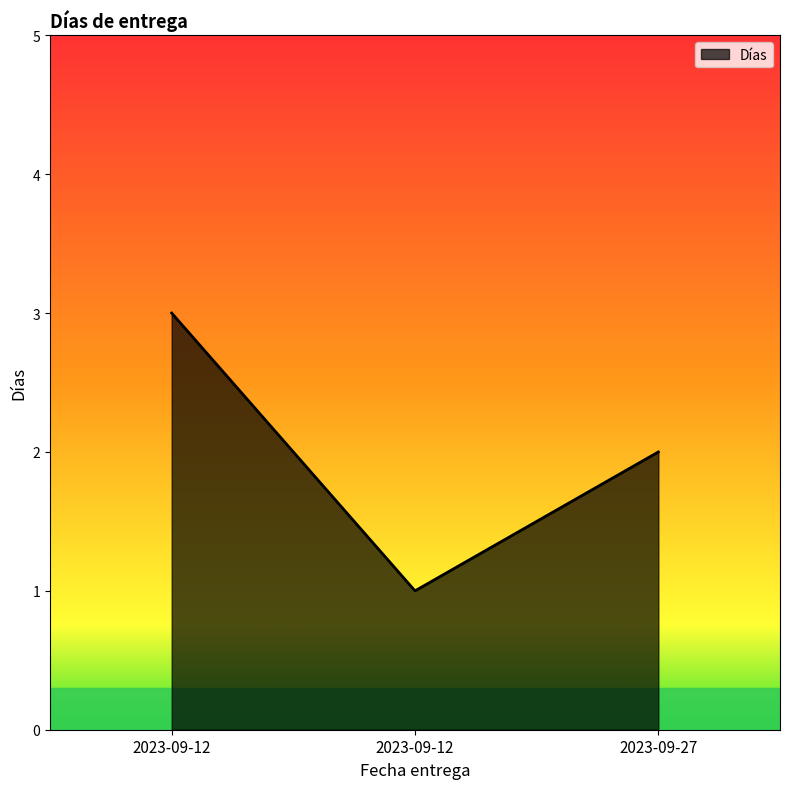

The value at 2023-09-12 is 5. True or false?

False